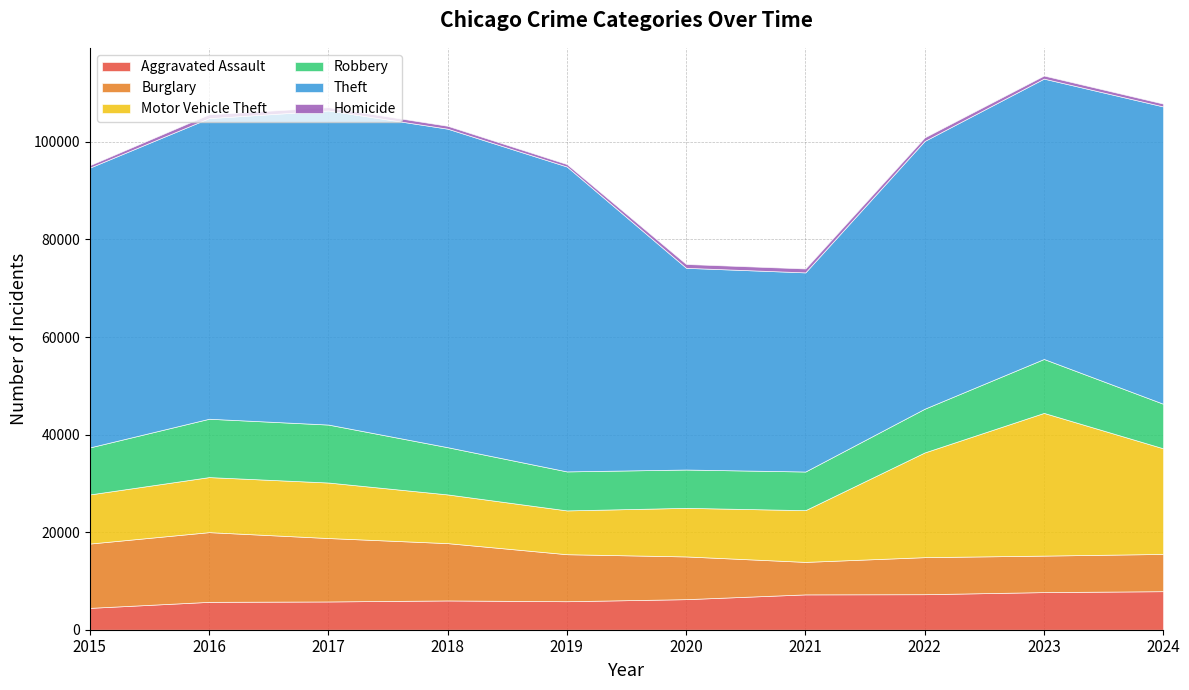

What is the maximum value shown in the chart?

65290